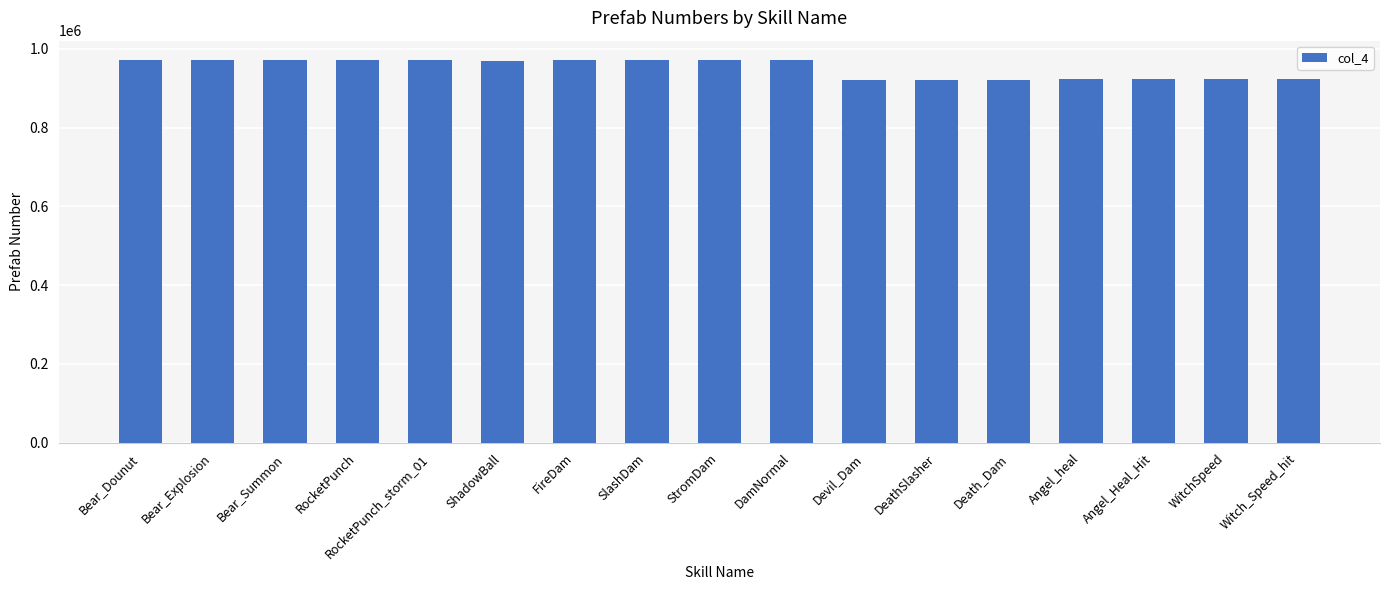

What is the change in value from RocketPunch_storm_01 to Angel_Heal_Hit?

-48014